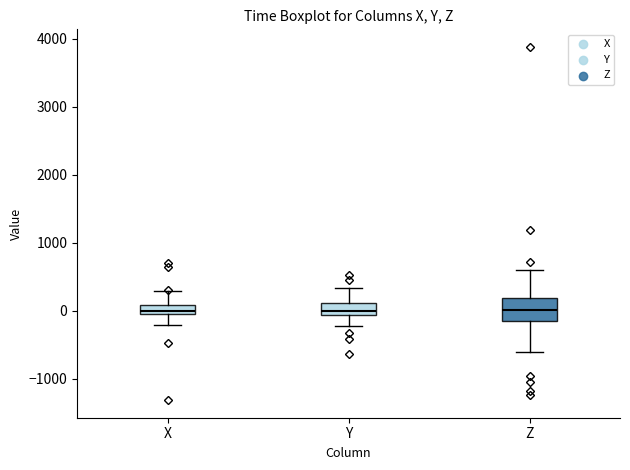

Which box is the tallest, from its lower edge to its upper edge?

Z